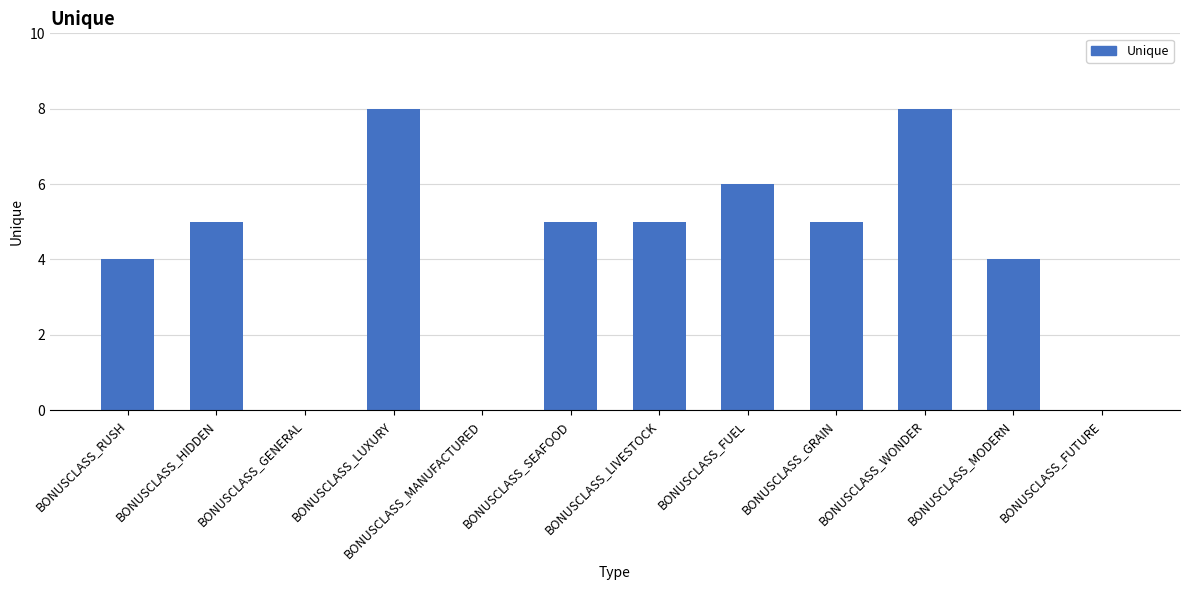

How many data points does each series have?

12